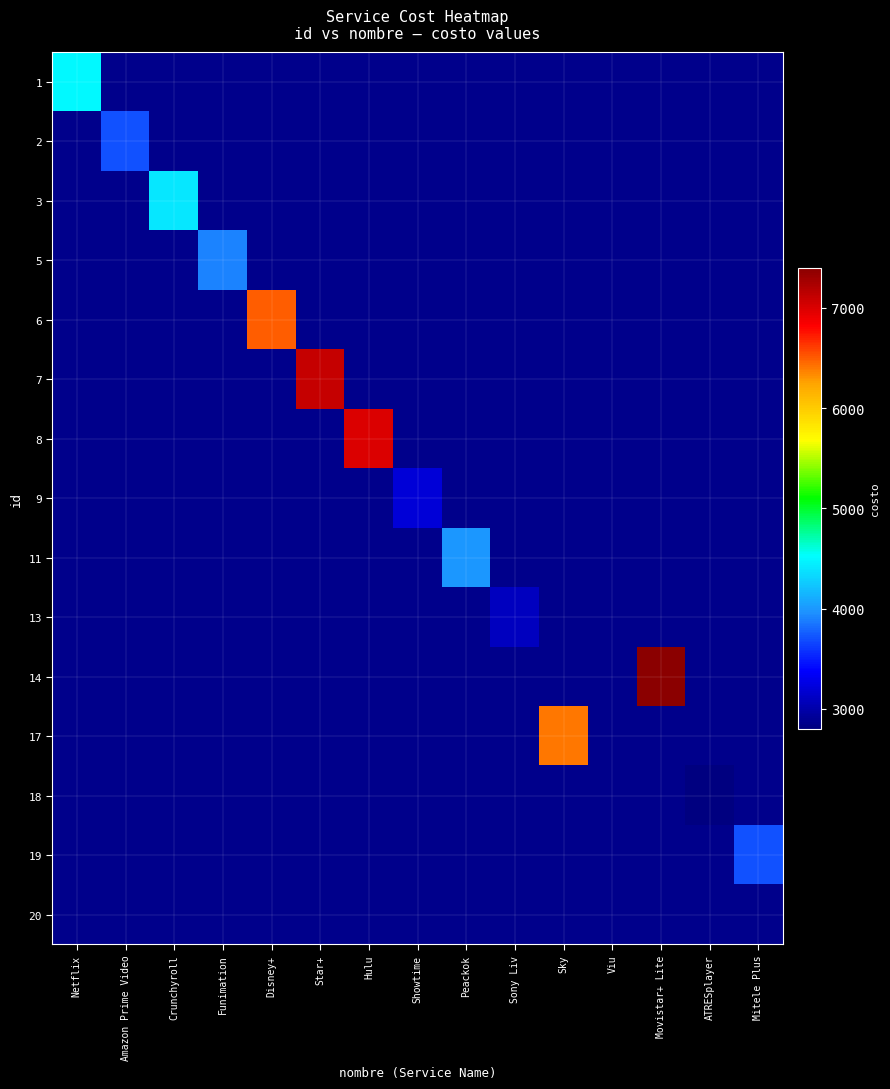

What is the spread (max minus min) of values at Disney+?

6500